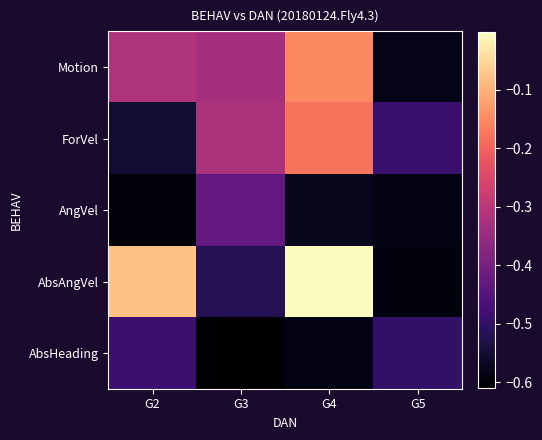

How many distinct data groups are displayed?

5